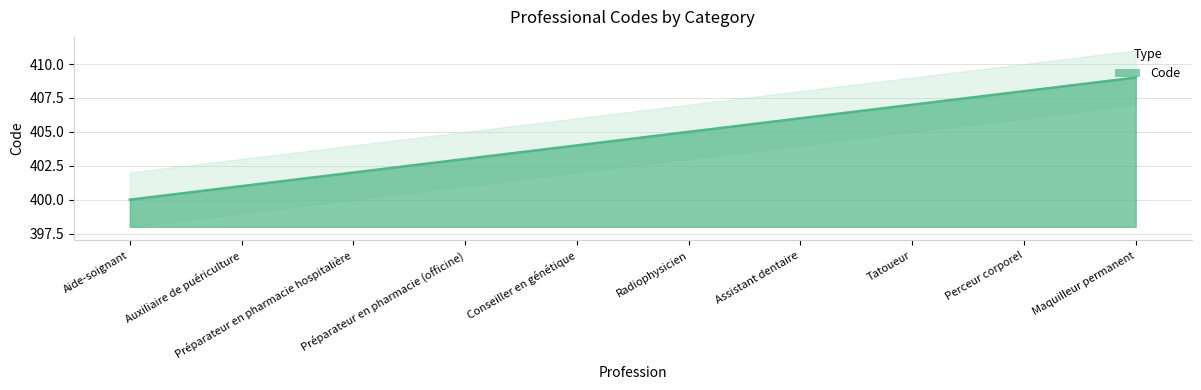

How many lines are shown in the chart?

1